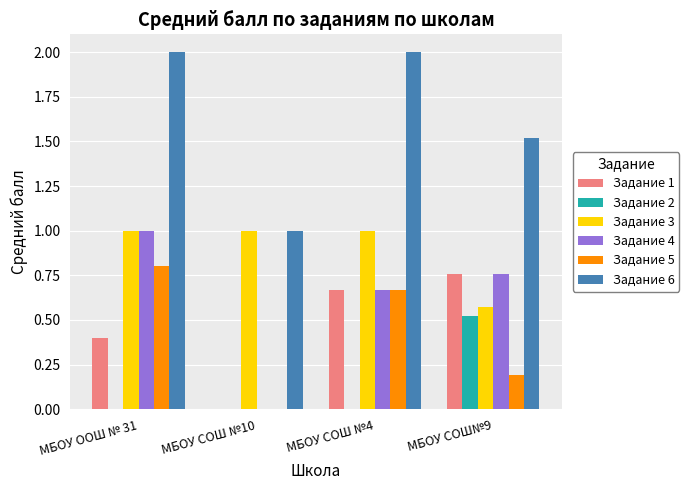

Is the value of Задание 5 at МБОУ СОШ №4 greater than the value of Задание 6 at МБОУ СОШ№9?

No